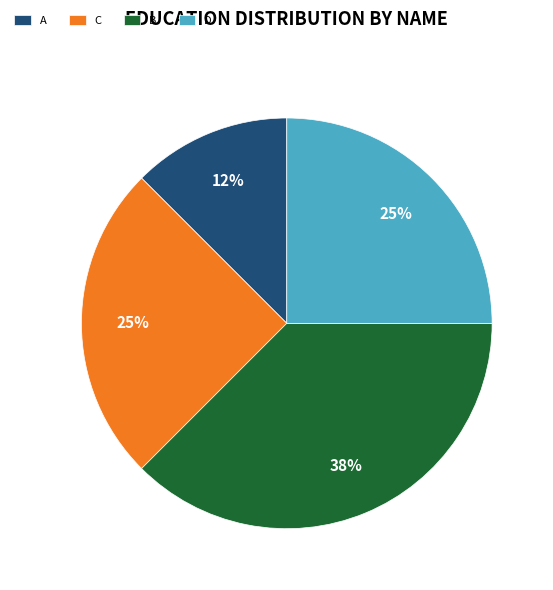

To the nearest percent, what portion does C represent?

25%